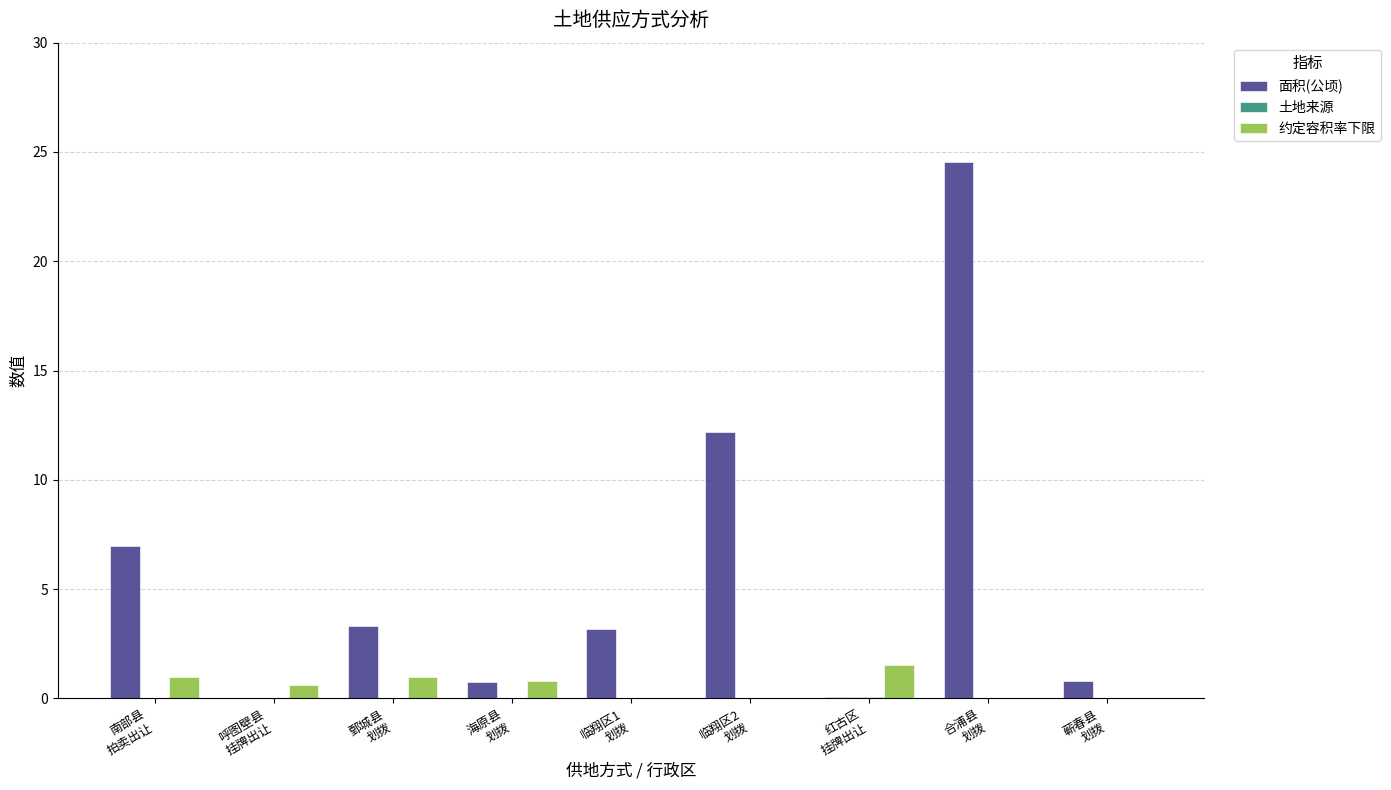

What is the maximum value for 约定容积率下限?

1.5